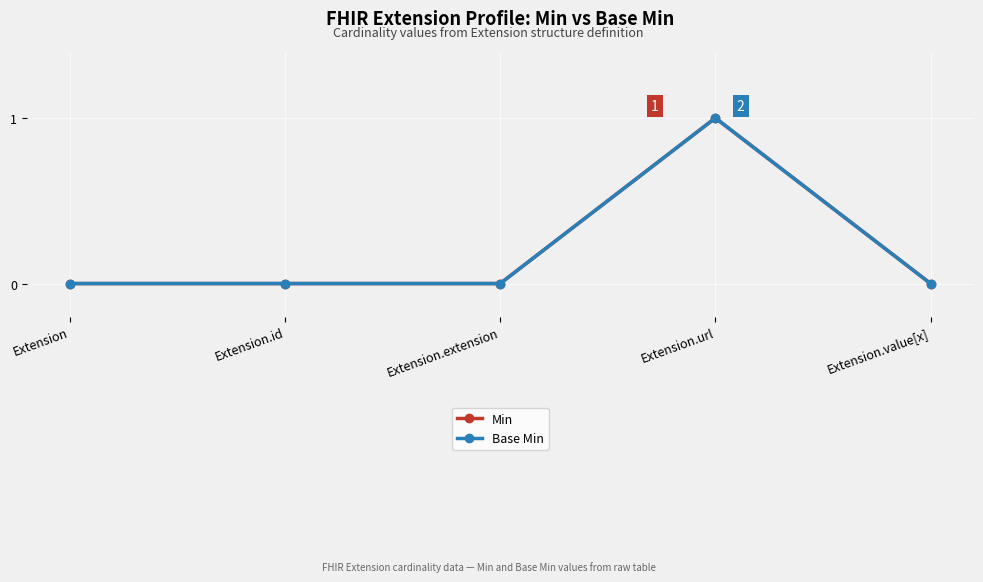

What is the label of the 5th point from the left?

Extension.value[x]